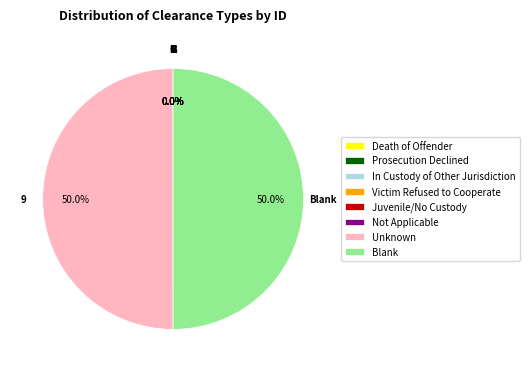

What percentage do Unknown and Blank together represent?

100.0%